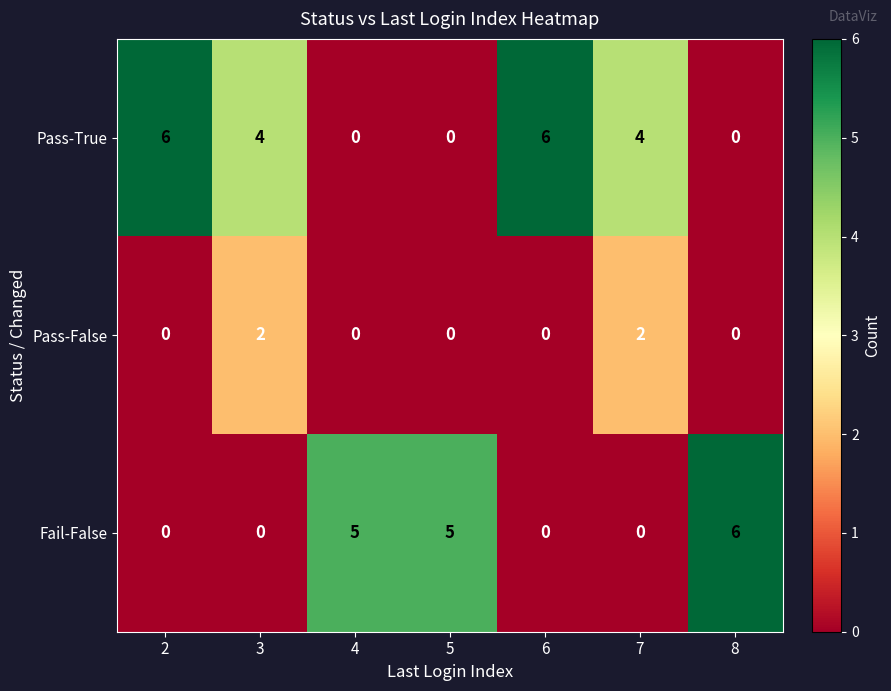

Rank the series at 7 from lowest to highest value.

Fail-False, Pass-False, Pass-True